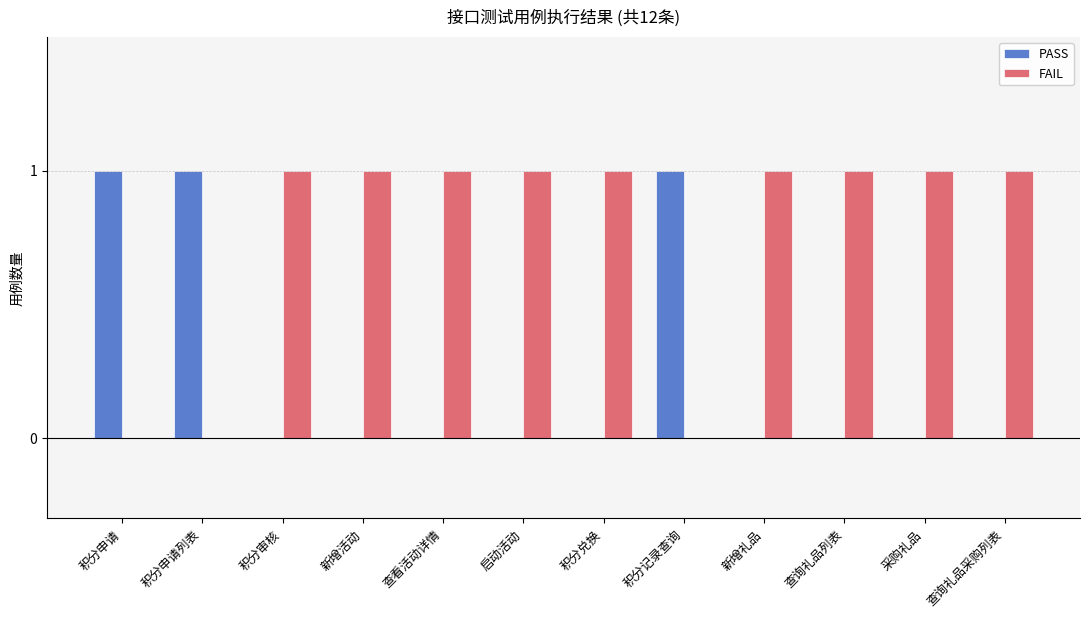

Are the bars grouped side by side (vs. stacked)?

Yes